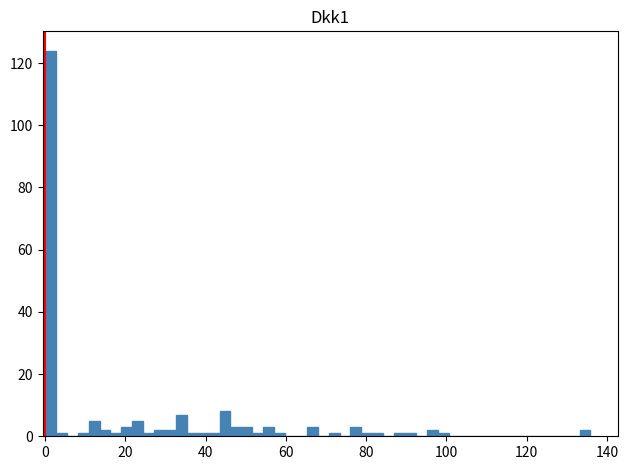

Read against the x-axis, roughly where is the centre of the tallest bar?

2